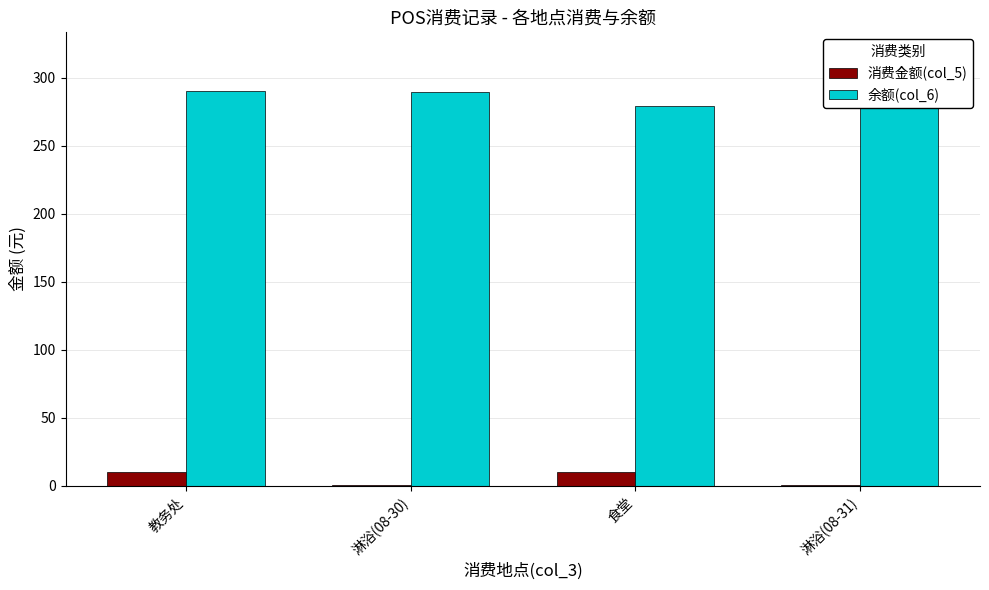

At which label does 消费金额(col_5) reach its peak?

教务处